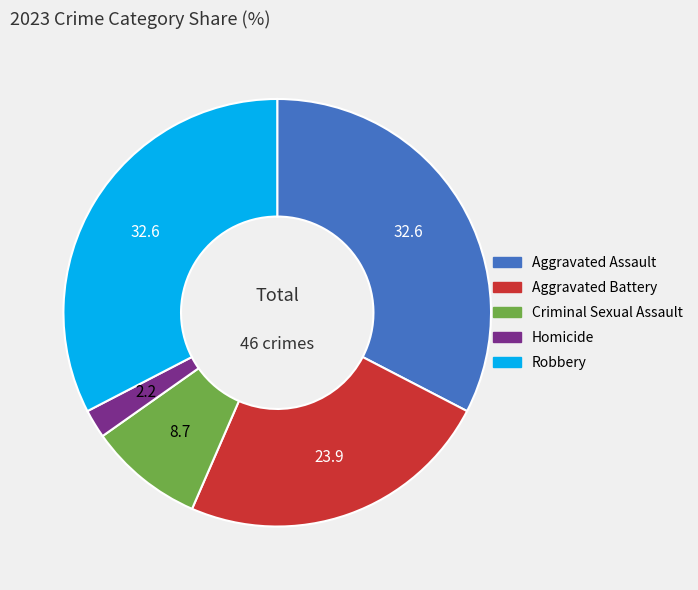

Does Robbery account for over 50% of the chart?

No